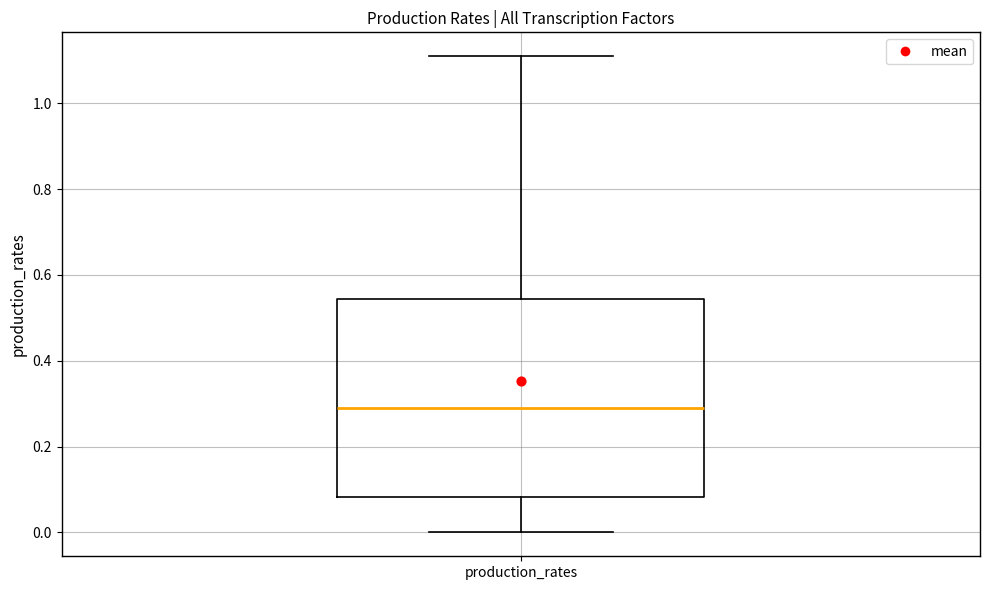

Read this box plot against the y-axis: the position of the median line, the range covered by the box, and the ends of both whiskers. The values are not printed on the chart, so give them approximately, as read against the axis.

median 0.28, box 0.08 to 0.54, whiskers 0.00 to 1.10